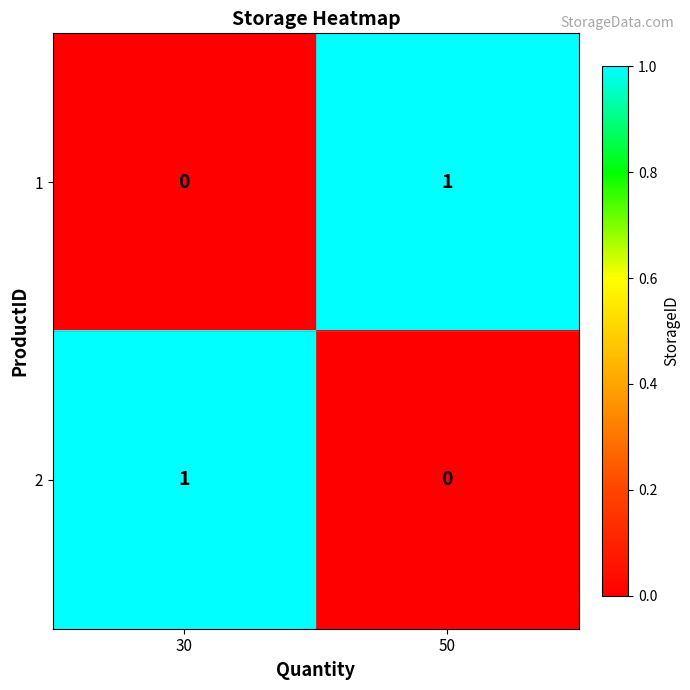

Count the number of data series in this chart.

2